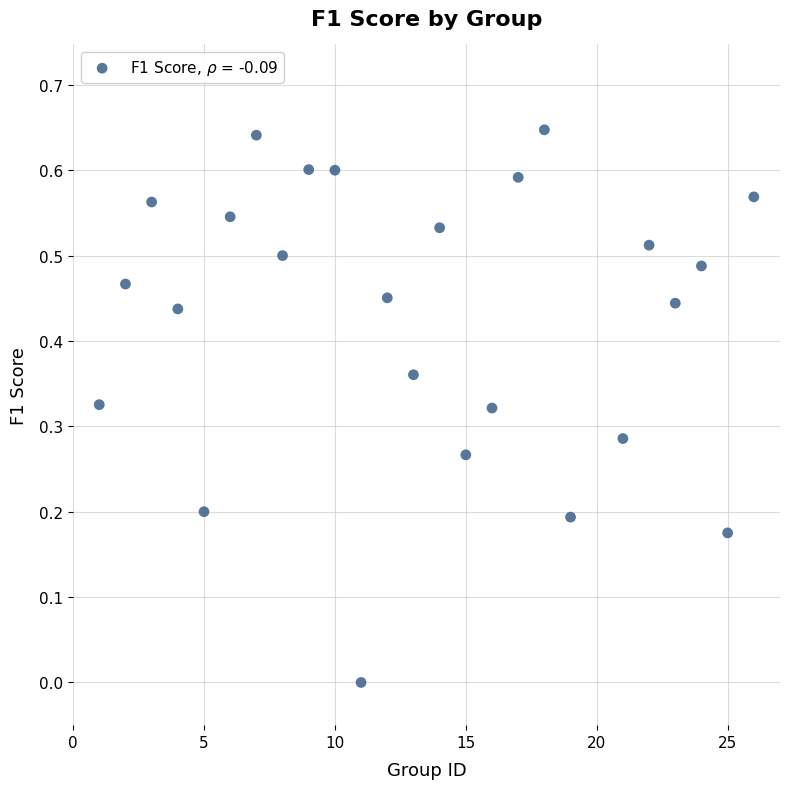

What is the range of X values (max minus min)?

25.0